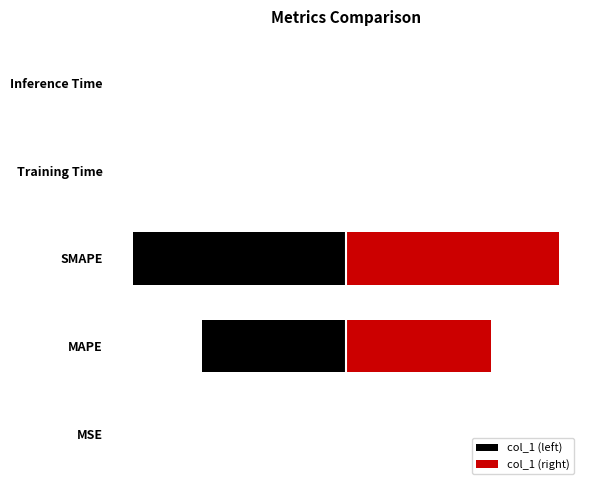

Which series has the widest spread of values?

col_1 (left)